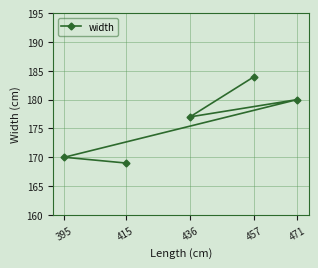

The value at 395 is 170. True or false?

True